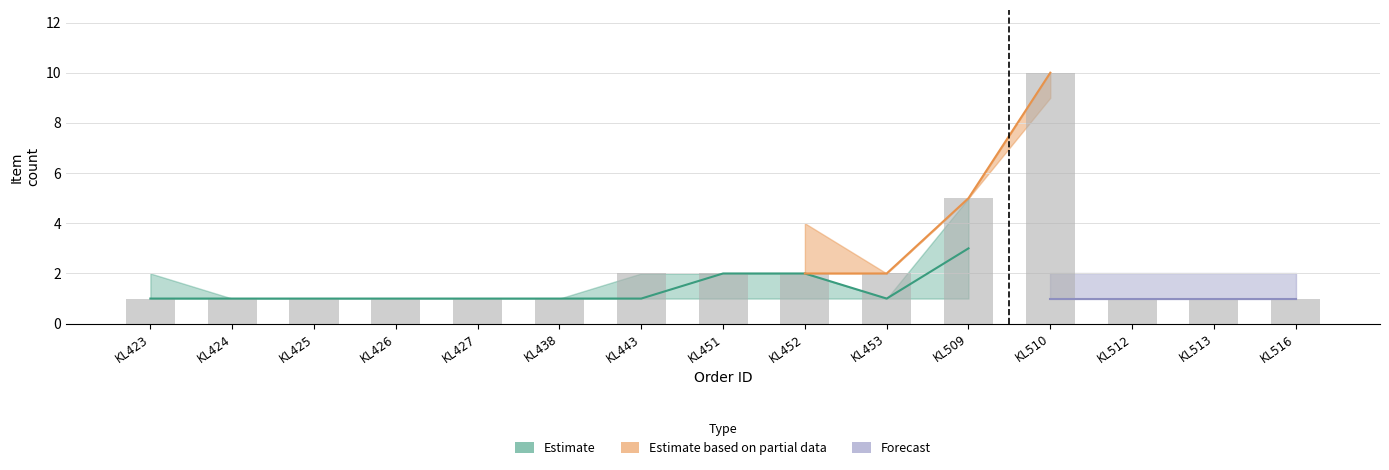

Reading right to left, what are all the values shown in this chart?

KL516=1	KL513=1	KL512=1	KL510=10	KL509=5	KL453=2	KL452=2	KL451=2	KL443=2	KL438=1	KL427=1	KL426=1	KL425=1	KL424=1	KL423=1